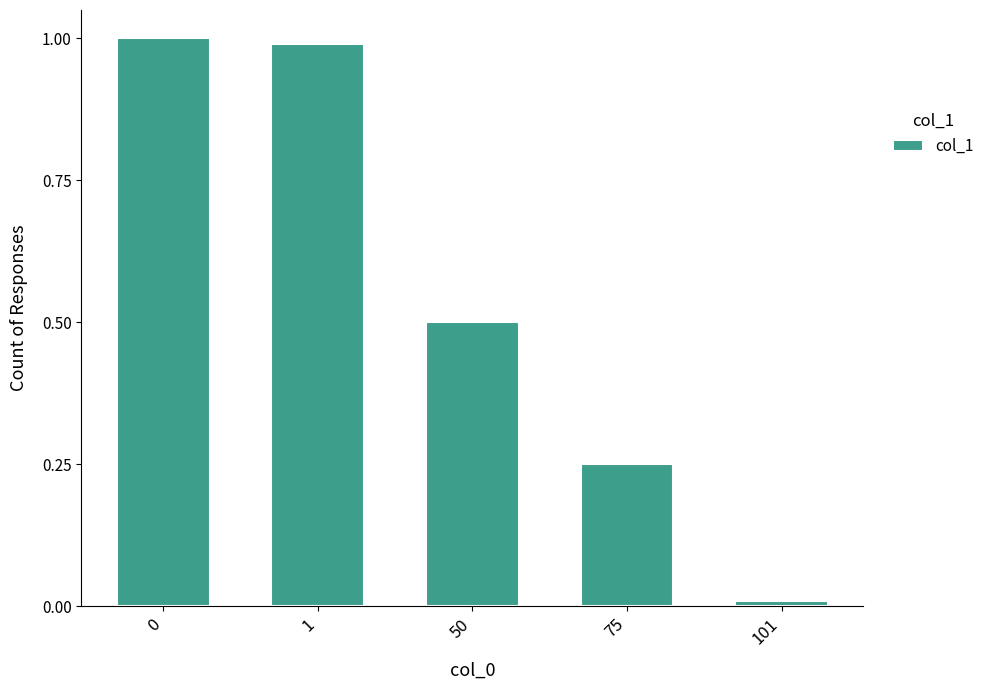

What is the difference between the second highest and minimum values?

1.0